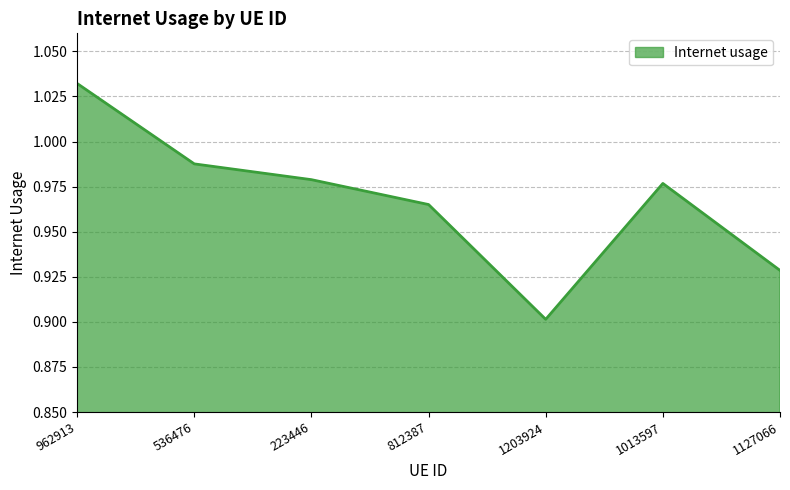

Is it true that the value at 1203924 is 0.3?

False